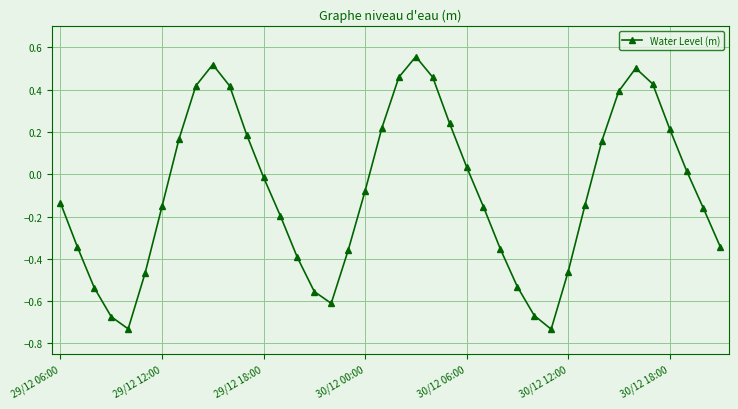

What is the difference between the maximum and minimum values?

1.3